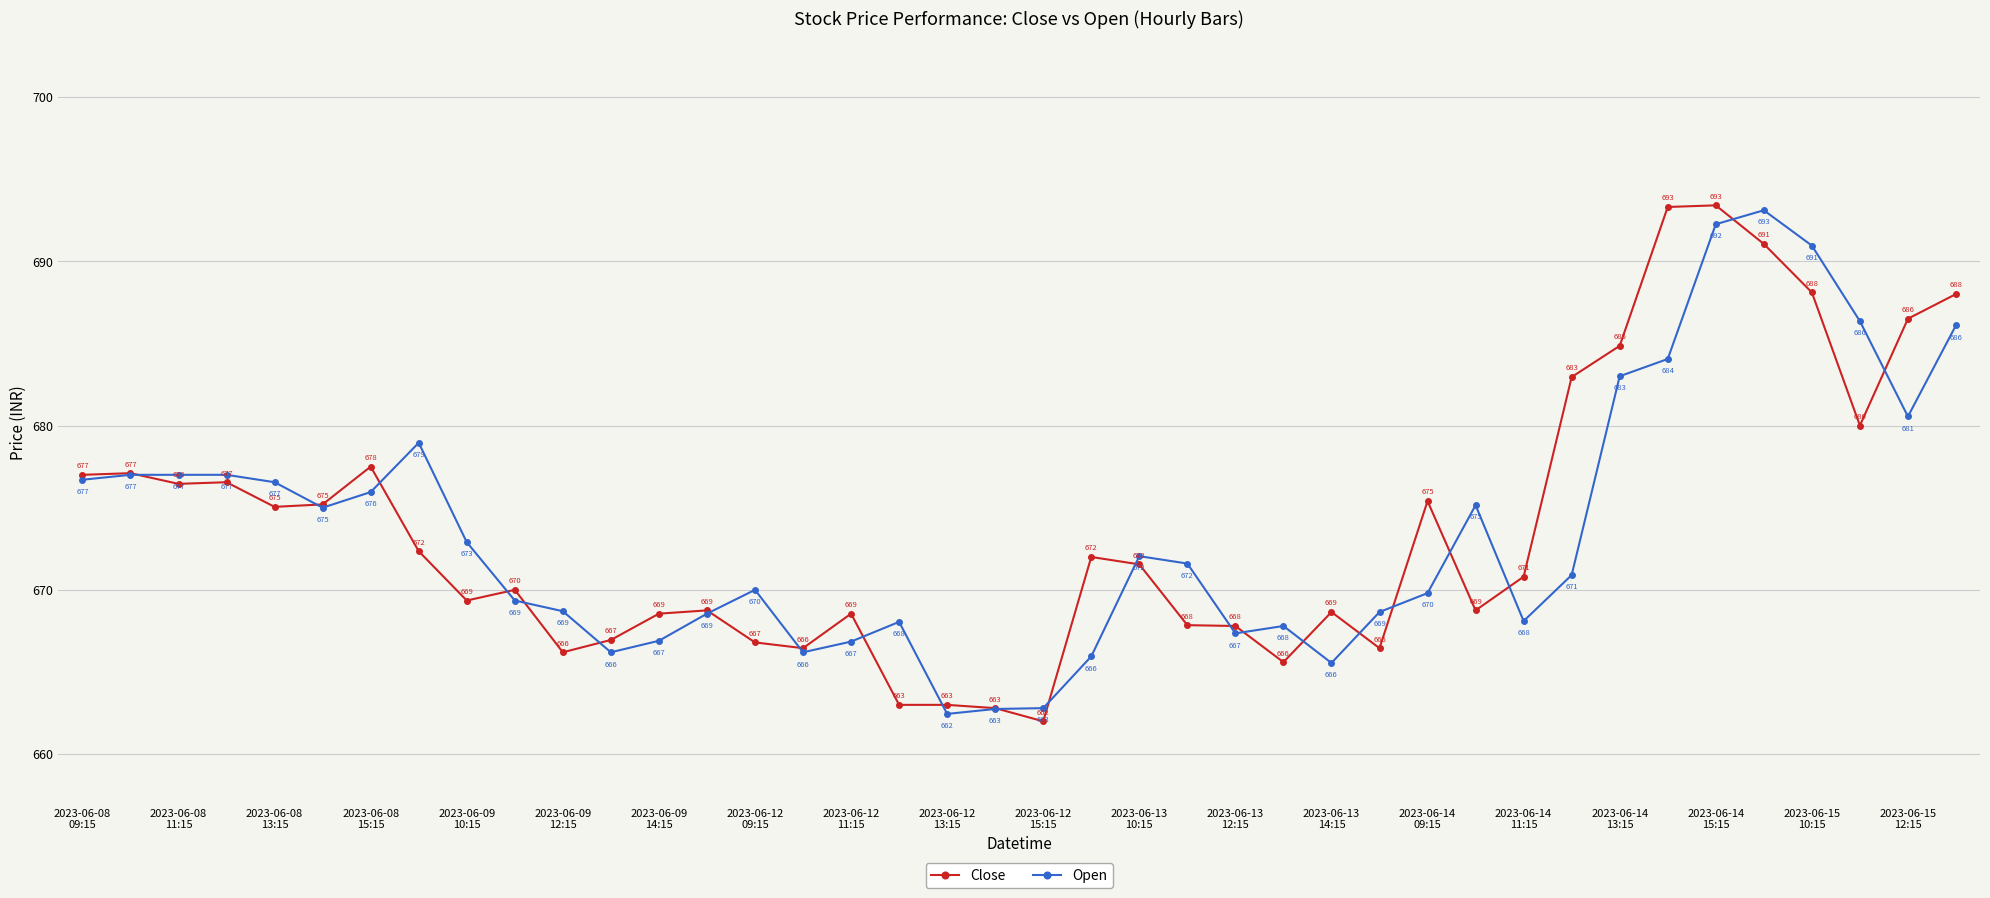

How many distinct data groups are displayed?

2